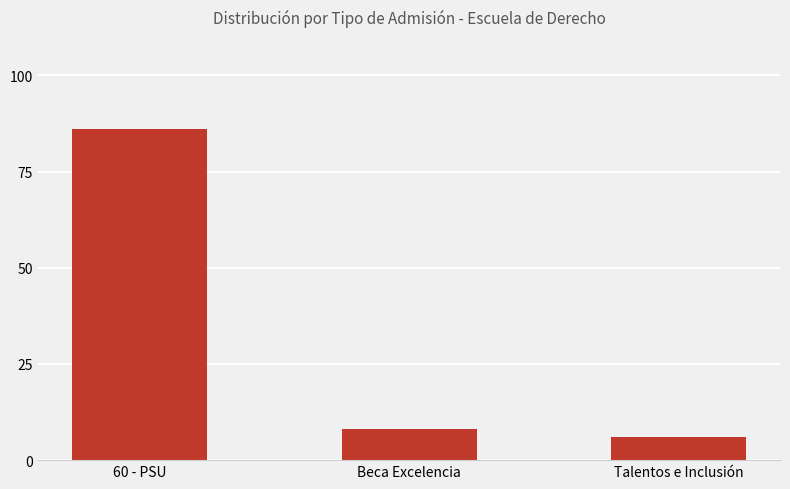

Approximately how many times larger is the value at Beca Excelencia compared to Talentos e Inclusión?

1.3